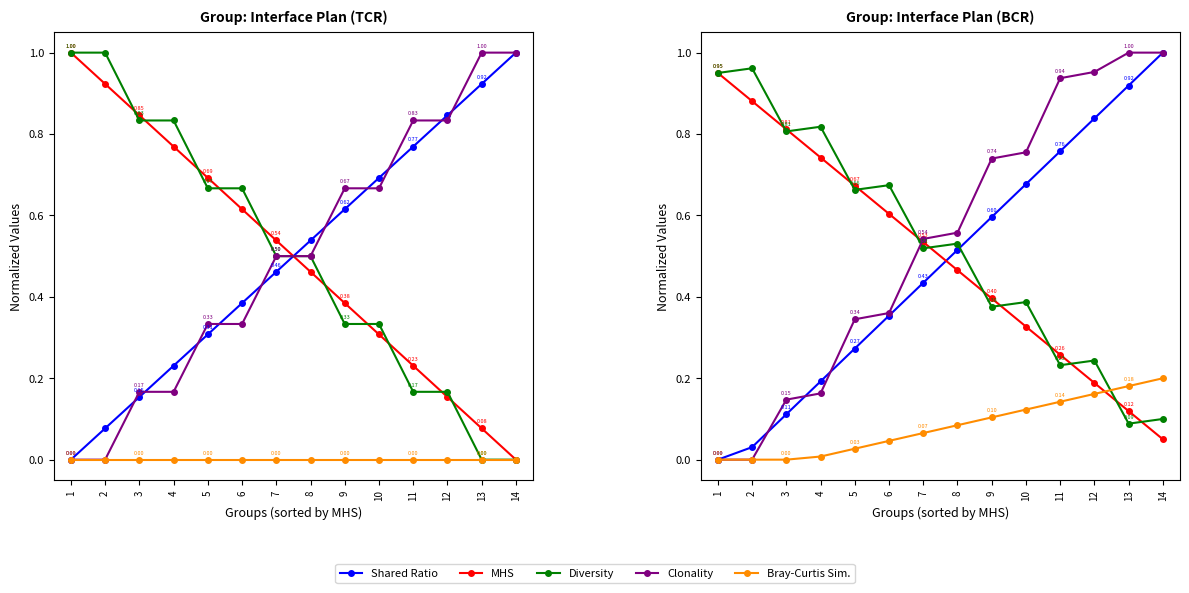

Rank the series at 4 from highest to lowest value.

Diversity, MHS, Shared Ratio, Clonality, Bray-Curtis Sim.